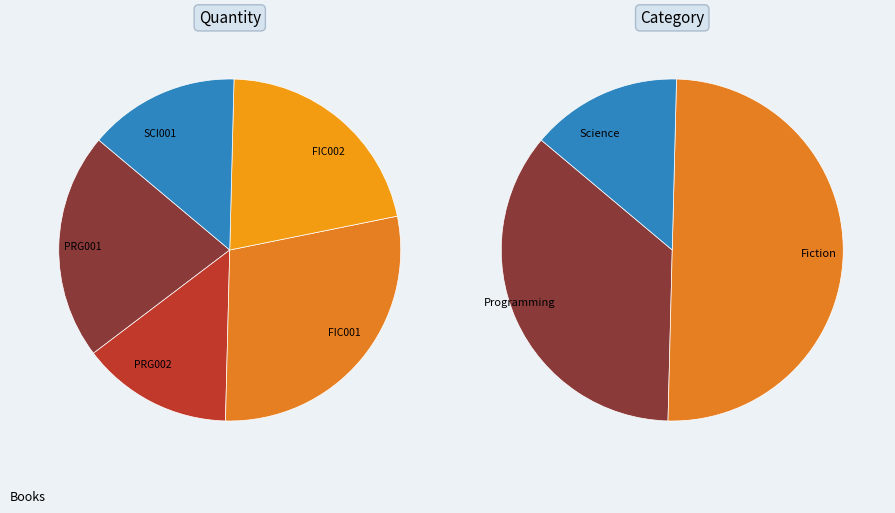

To the nearest percent, what is the average slice percentage?

20%